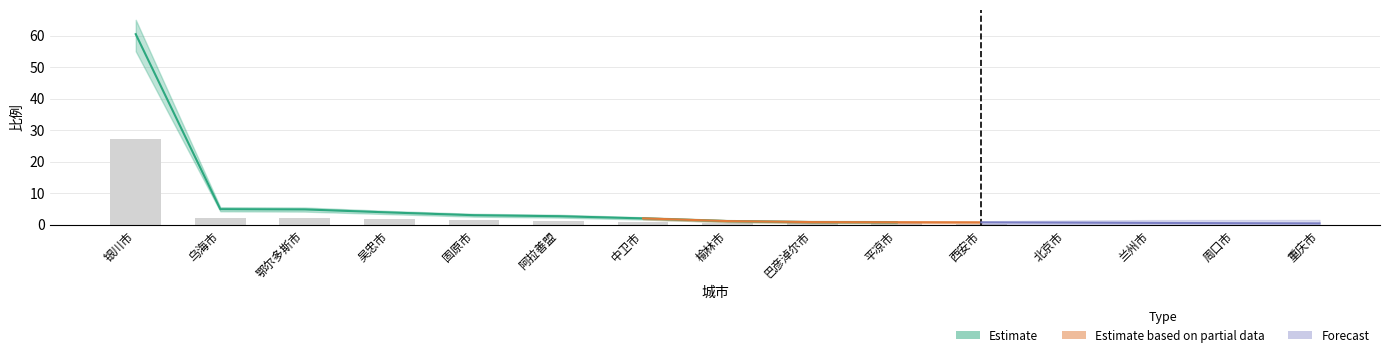

Rank the categories by value from highest to lowest.

银川市, 乌海市, 鄂尔多斯市, 吴忠市, 固原市, 阿拉善盟, 中卫市, 榆林市, 巴彦淖尔市, 平凉市, 西安市, 北京市, 兰州市, 周口市, 重庆市